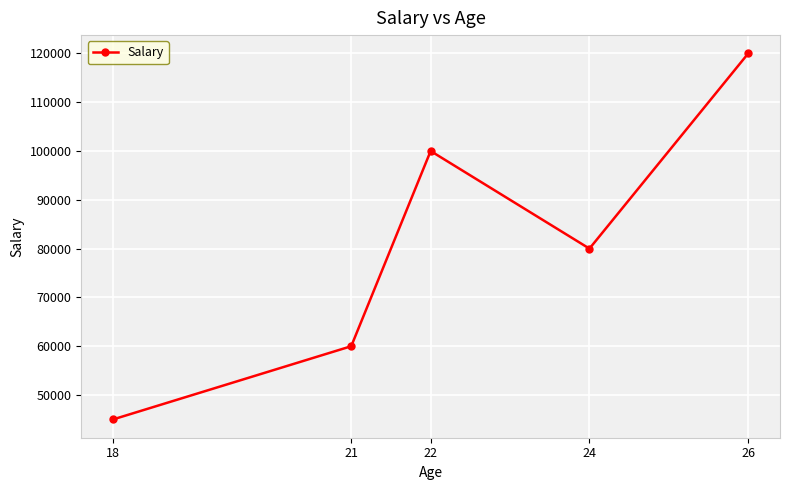

The value at 22 is 134706. True or false?

False